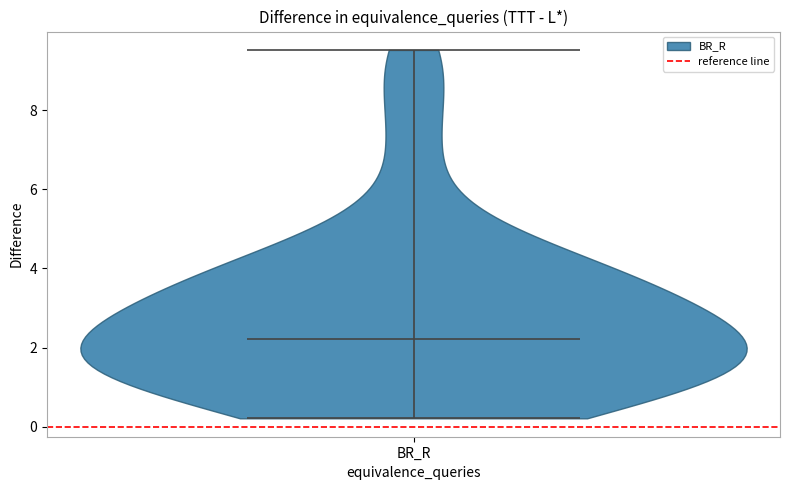

Where does the median line of the violin for BR_R sit on the y-axis? The values are not printed on the chart, so give them approximately, as read against the axis.

2.2